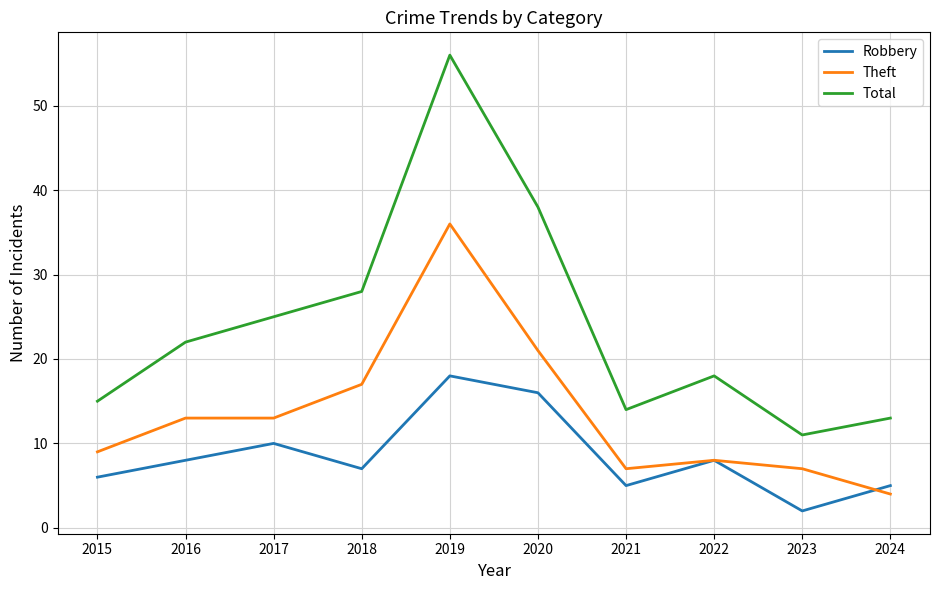

What is the minimum value for Total?

11